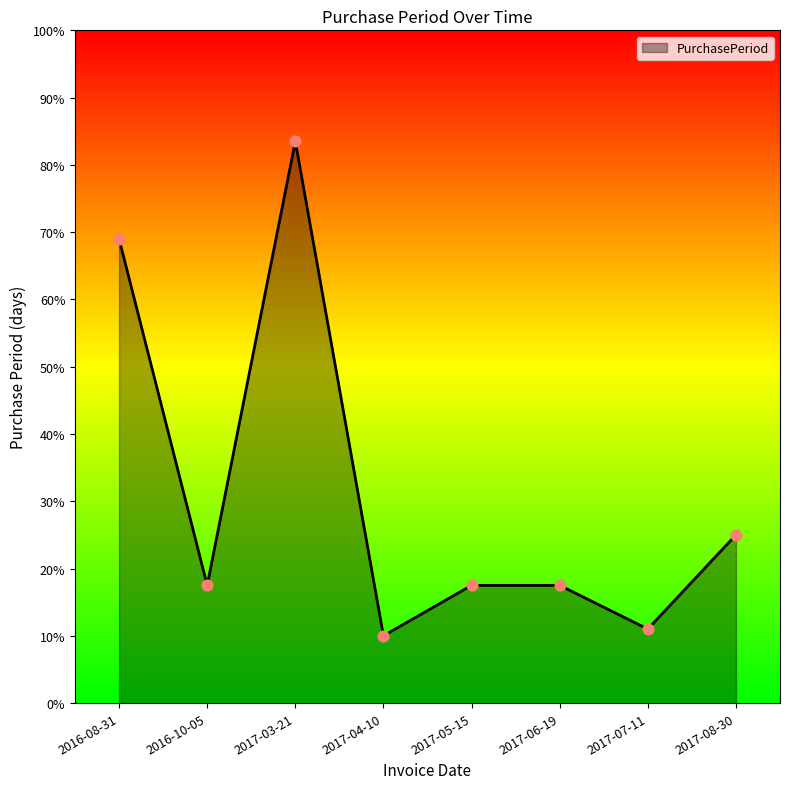

Approximately how many times larger is the value at 2017-07-11 compared to 2017-06-19?

0.6